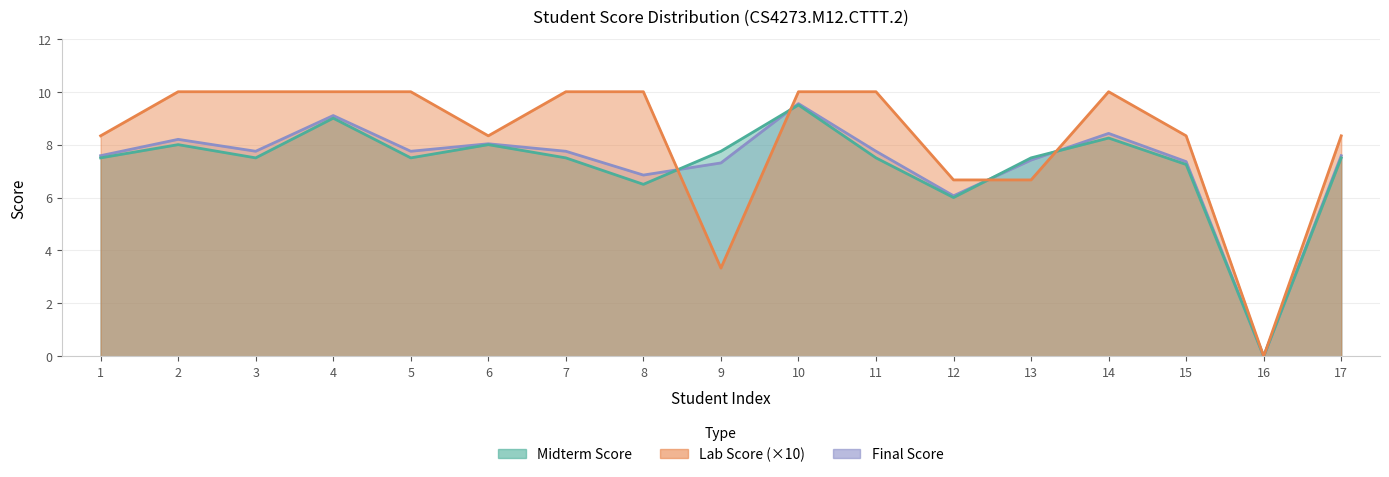

What is the sum of all Lab Score values?

140.0